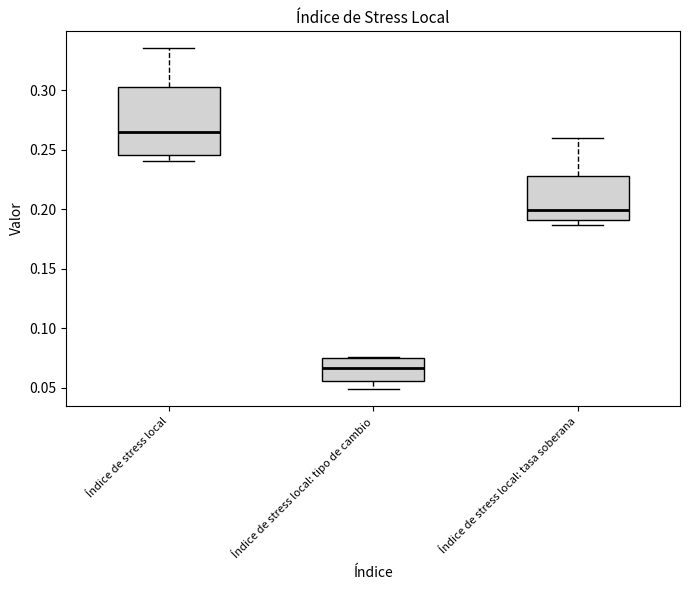

Where does the lower whisker of the box for Índice de stress local end on the y-axis? The values are not printed on the chart, so give them approximately, as read against the axis.

0.240